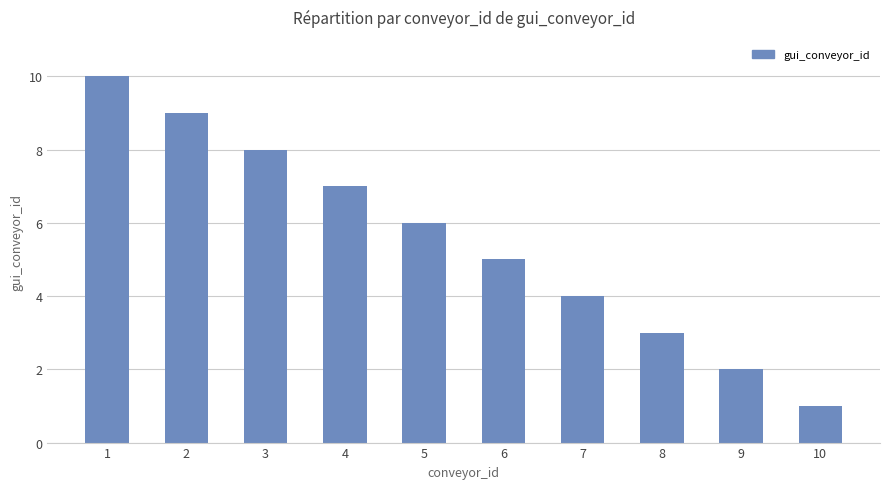

List the labels in order of value, largest first.

1, 2, 3, 4, 5, 6, 7, 8, 9, 10